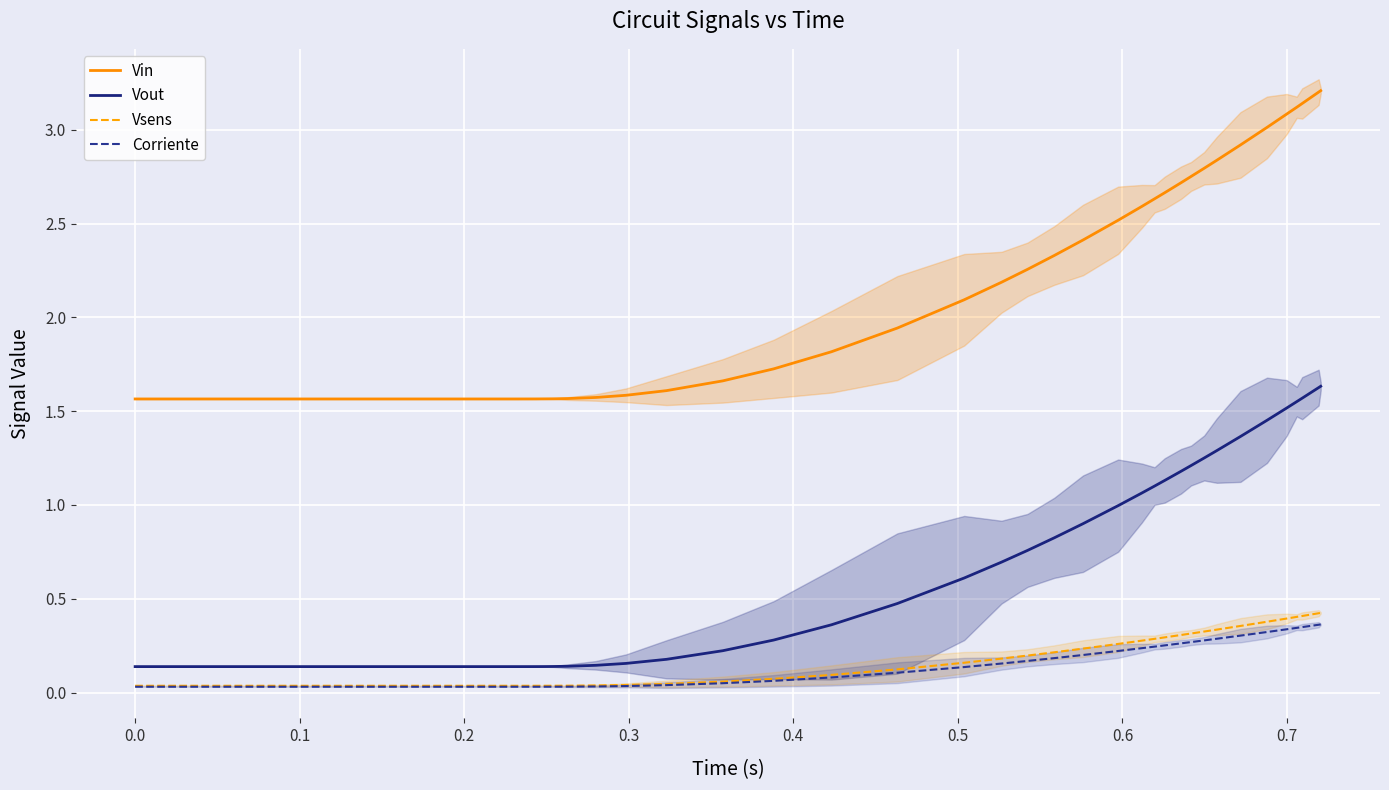

What is the maximum value for Vin?

3.2